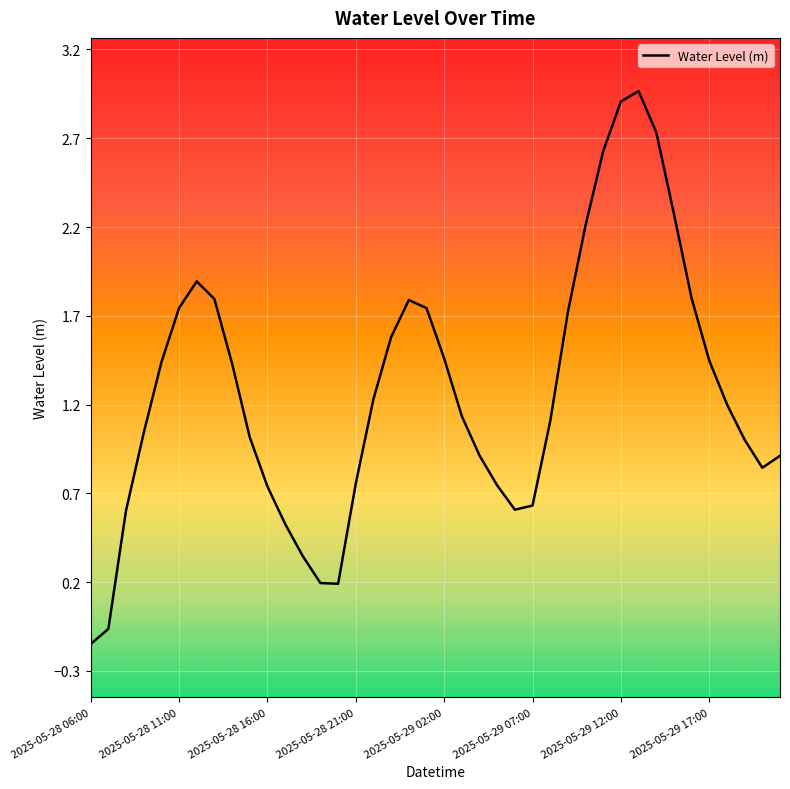

What is the difference between the maximum and minimum values?

3.1